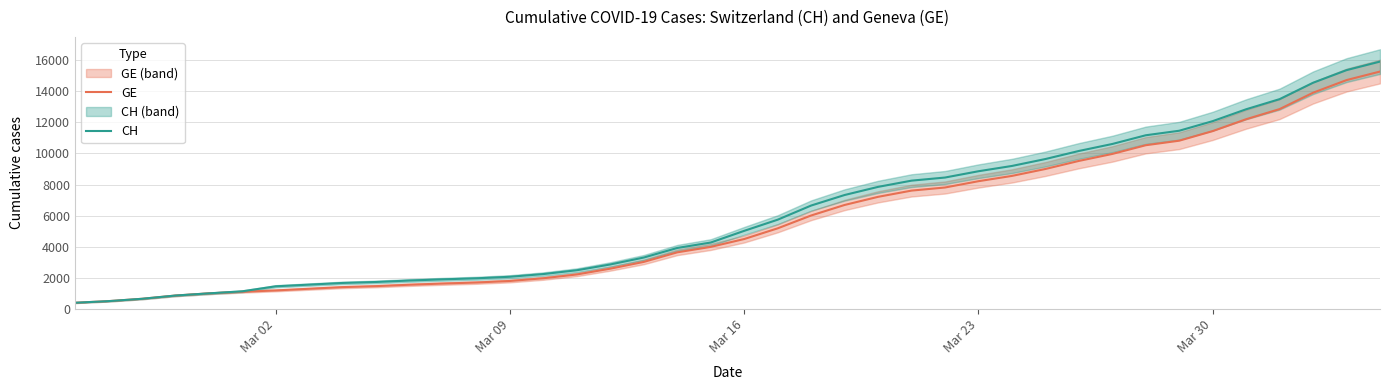

What are all the series names shown in the legend?

GE, CH